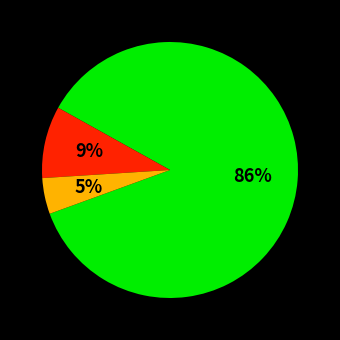

Is there a majority slice in this chart?

Yes